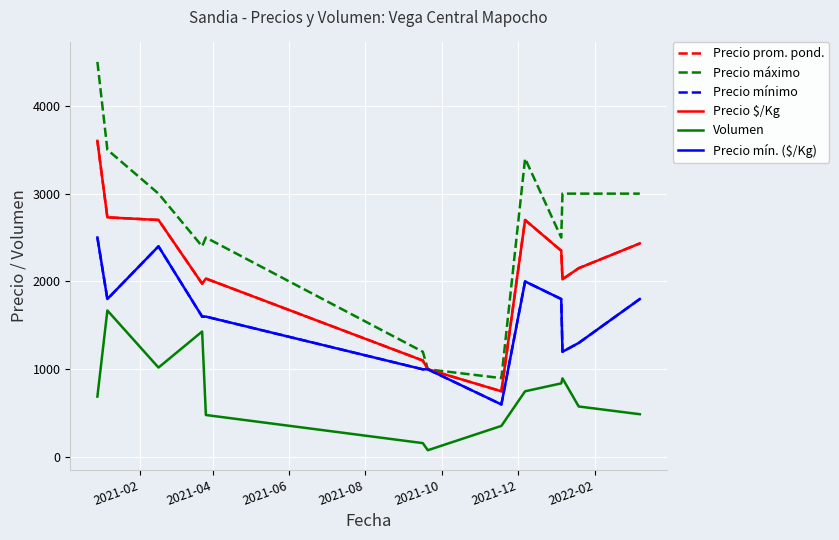

How many interior local peaks does the Precio prom. pond. series have?

2